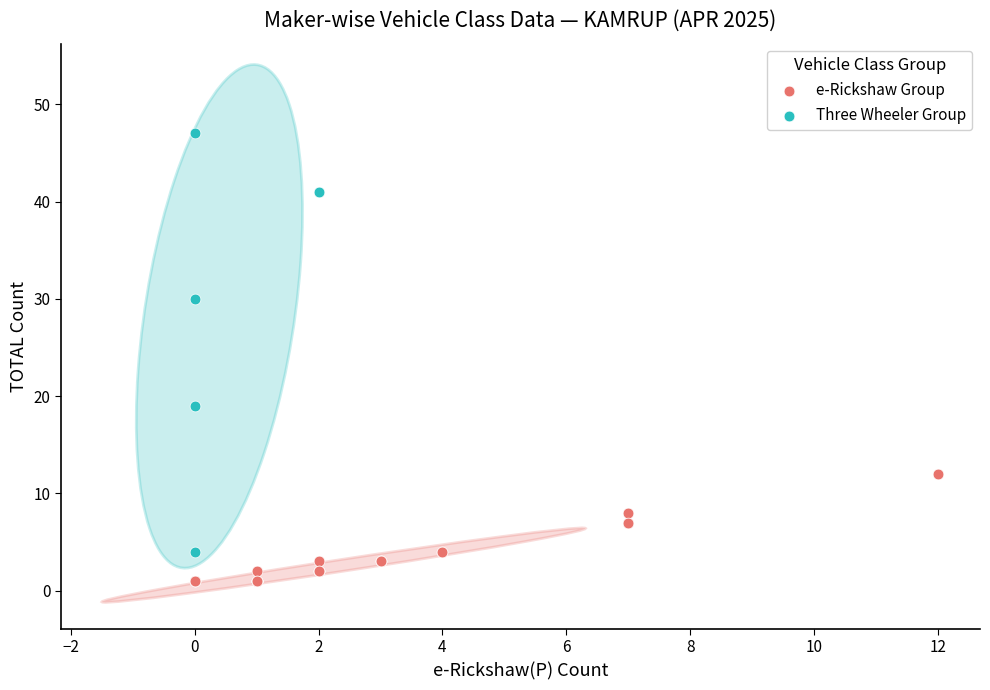

Which series has the largest Y range (max minus min)?

Three Wheeler Group